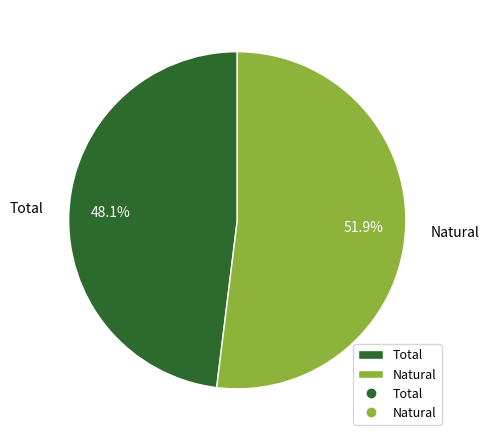

Is Total the majority of the pie?

No